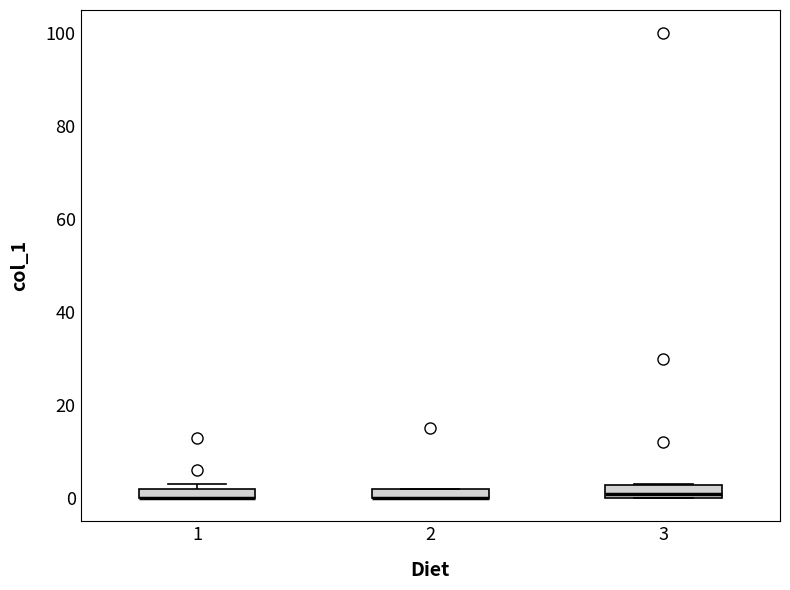

Where is the lower edge of the box at x = 3 on the y-axis? The values are not printed on the chart, so give them approximately, as read against the axis.

0